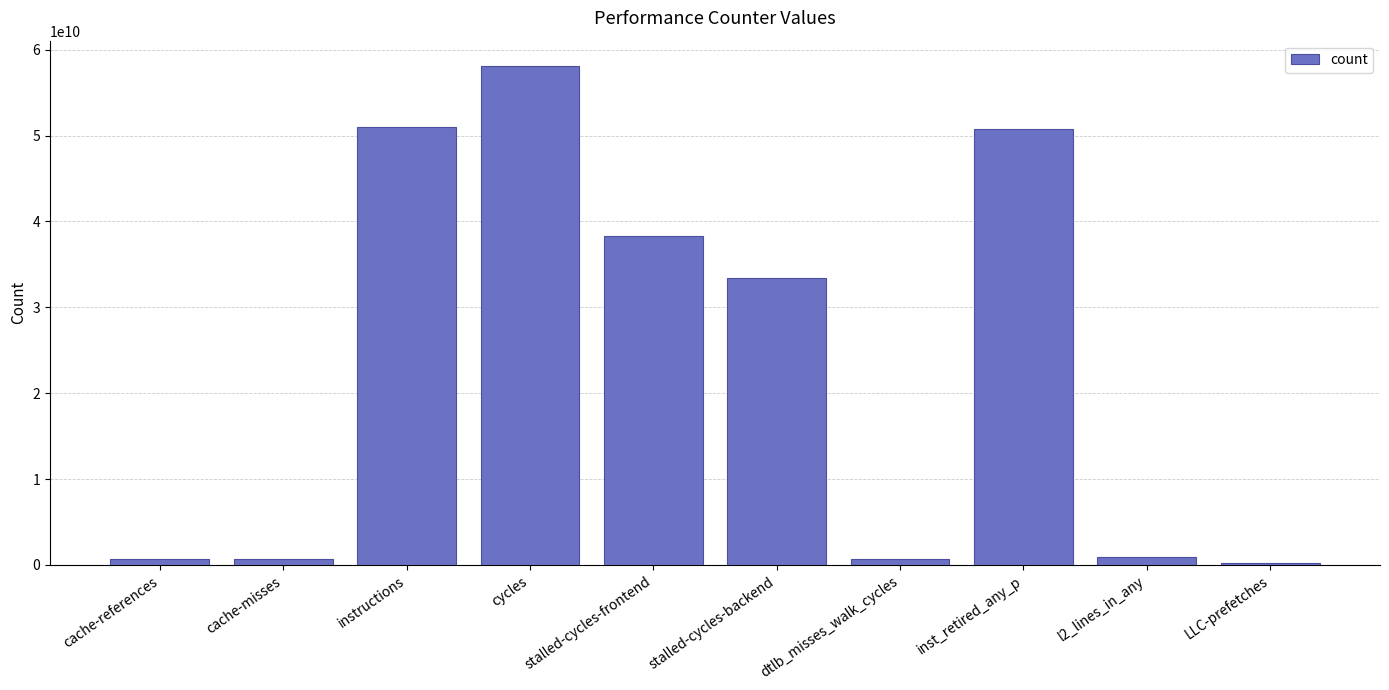

What is the label of the 7th bar from the left?

dtlb_misses_walk_cycles